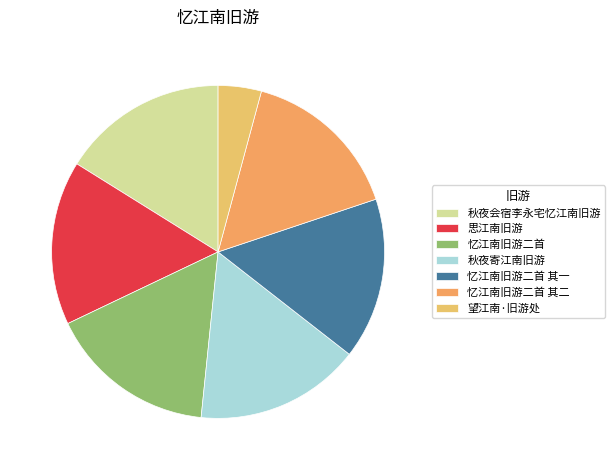

To the nearest percent, what is the difference between the 望江南·旧游处 and 思江南旧游 slice percentages?

12%